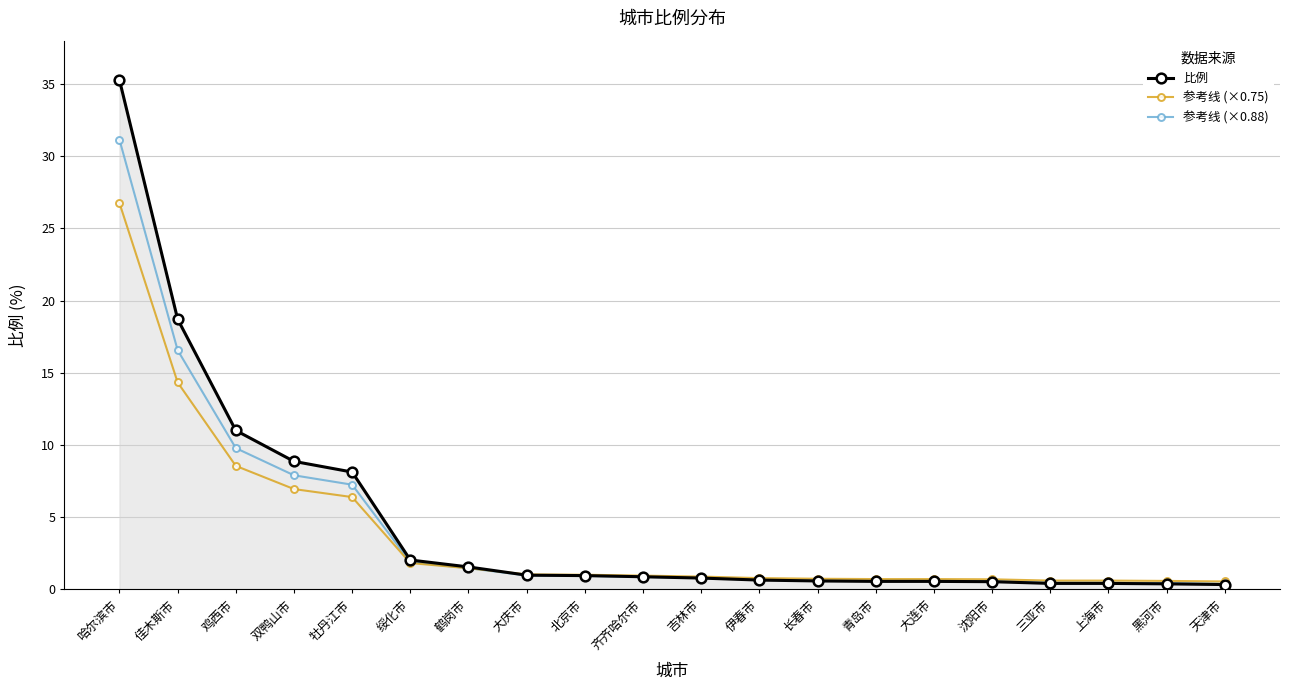

The 比例 series shows 1.0 at 北京市. True or false?

True